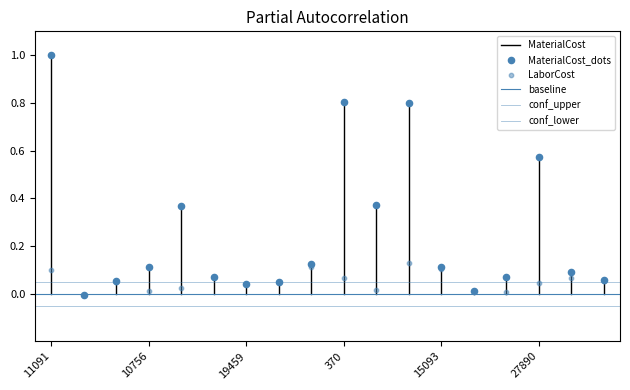

Which series contains the highest Y value?

MaterialCost